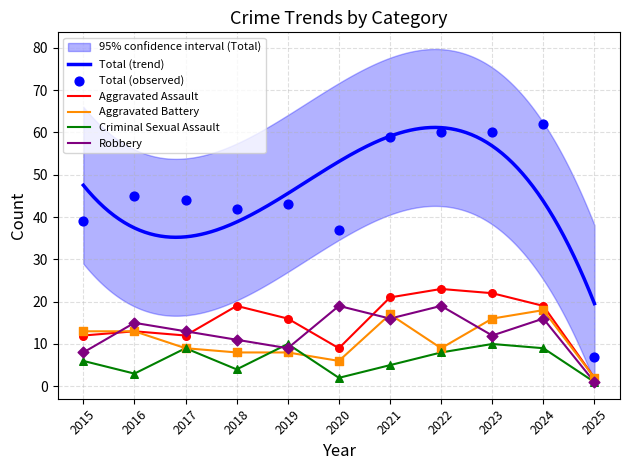

Which series has the largest total across all categories?

Total